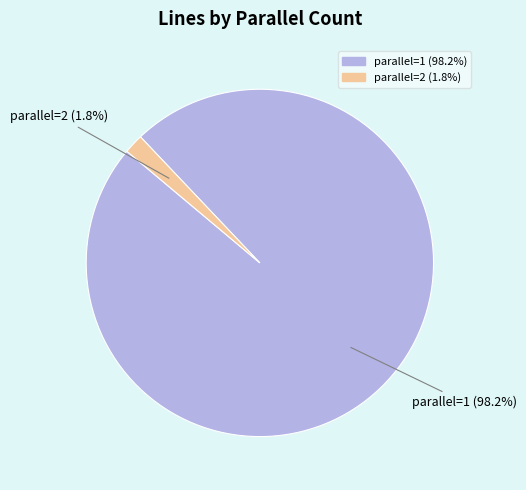

Does any single category account for the majority?

Yes